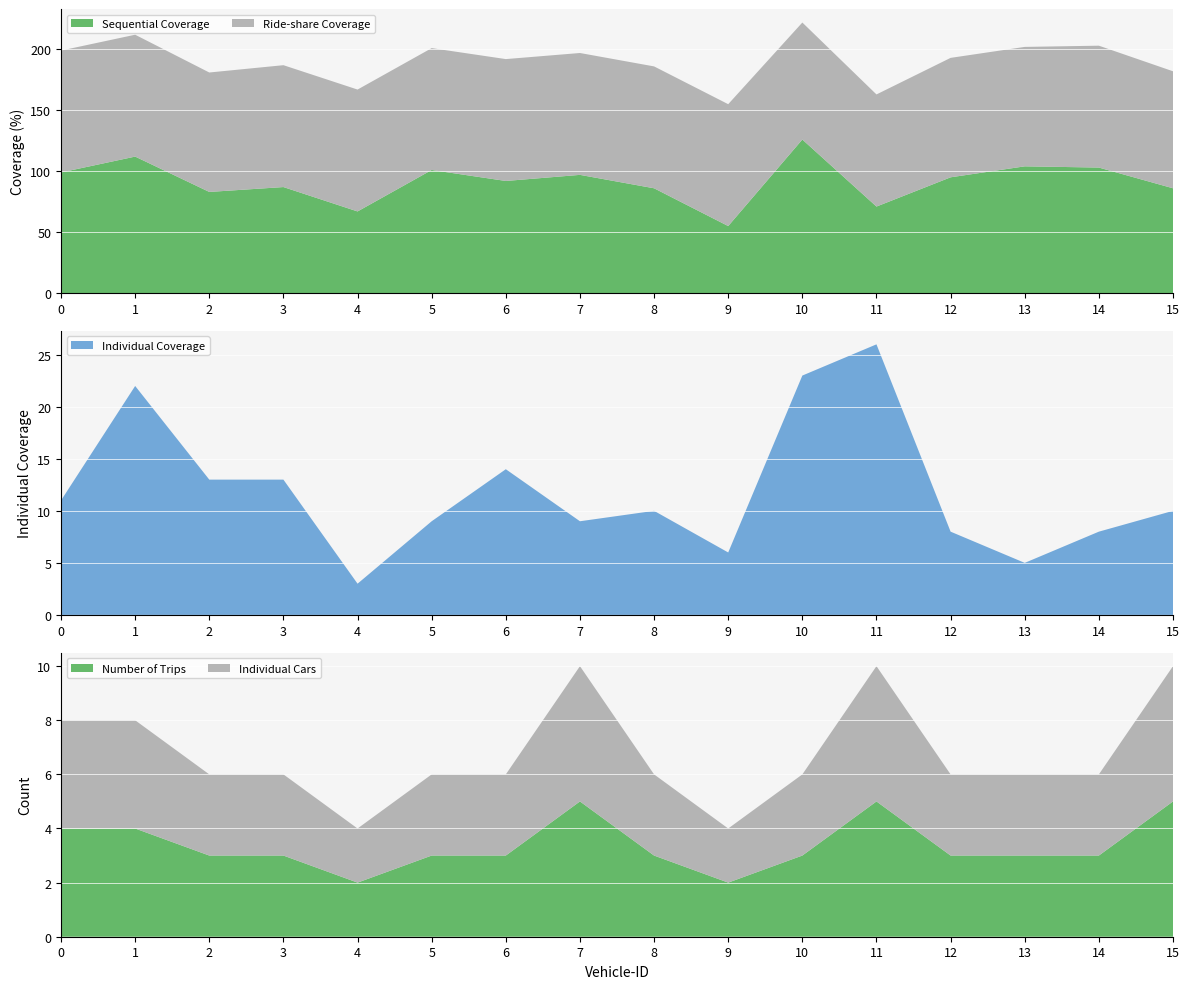

Reading right to left, transcribe all the data shown in this chart.

Sequential Coverage: 15=86	14=103	13=104	12=95	11=71	10=126	9=55	8=86	7=97	6=92	5=101	4=67	3=87	2=83	1=112	0=99
Ride-share Coverage: 15=96	14=100	13=98	12=98	11=92	10=96	9=100	8=100	7=100	6=100	5=100	4=100	3=100	2=98	1=100	0=100
Individual Coverage: 15=10	14=8	13=5	12=8	11=26	10=23	9=6	8=10	7=9	6=14	5=9	4=3	3=13	2=13	1=22	0=11
Number of Trips: 15=5	14=3	13=3	12=3	11=5	10=3	9=2	8=3	7=5	6=3	5=3	4=2	3=3	2=3	1=4	0=4
Individual Cars: 15=5	14=3	13=3	12=3	11=5	10=3	9=2	8=3	7=5	6=3	5=3	4=2	3=3	2=3	1=4	0=4